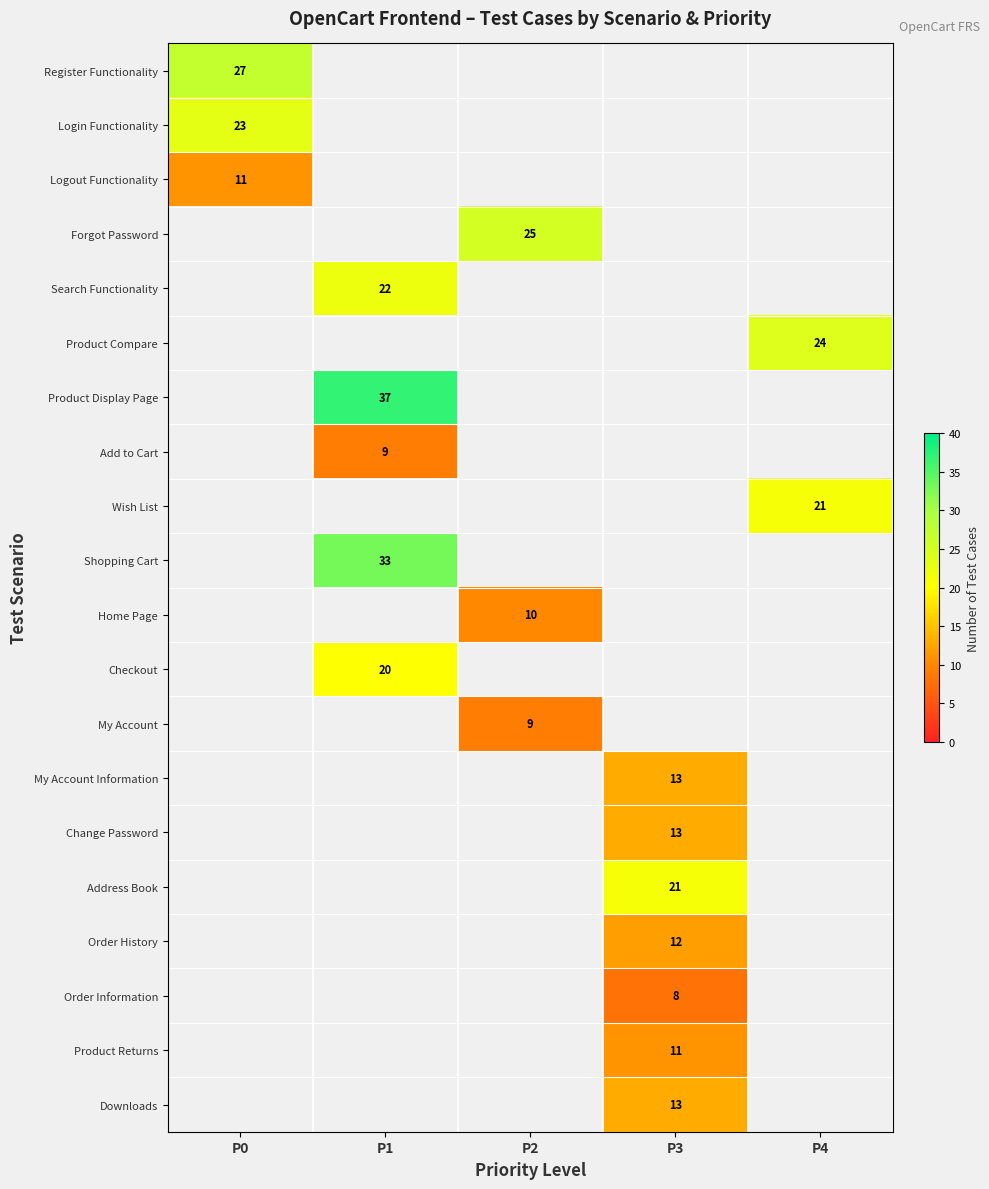

Is the value of Search Functionality at P1 greater than the value of Register Functionality at P0?

No